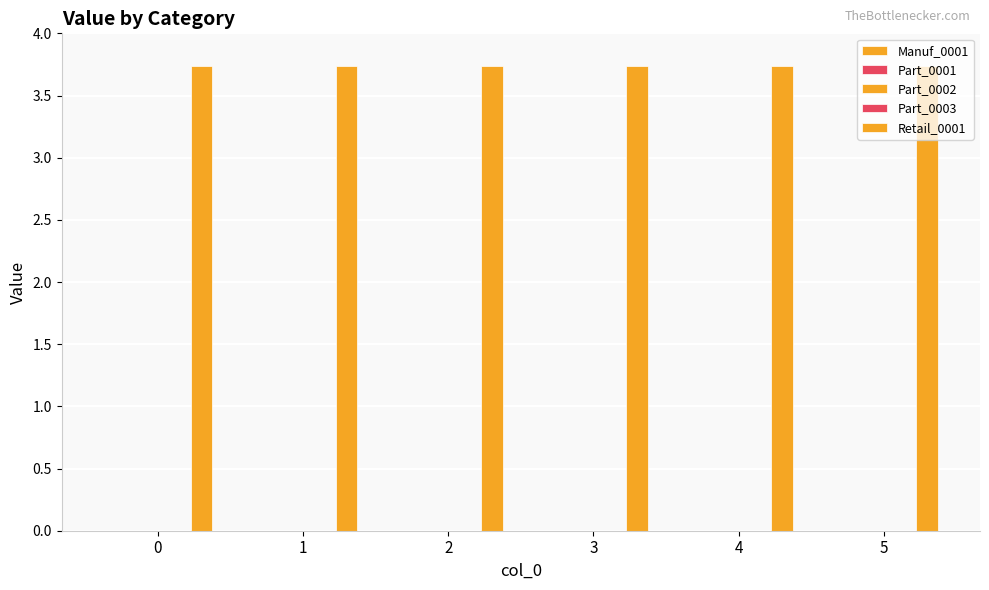

What is the minimum value for Retail_0001?

3.7